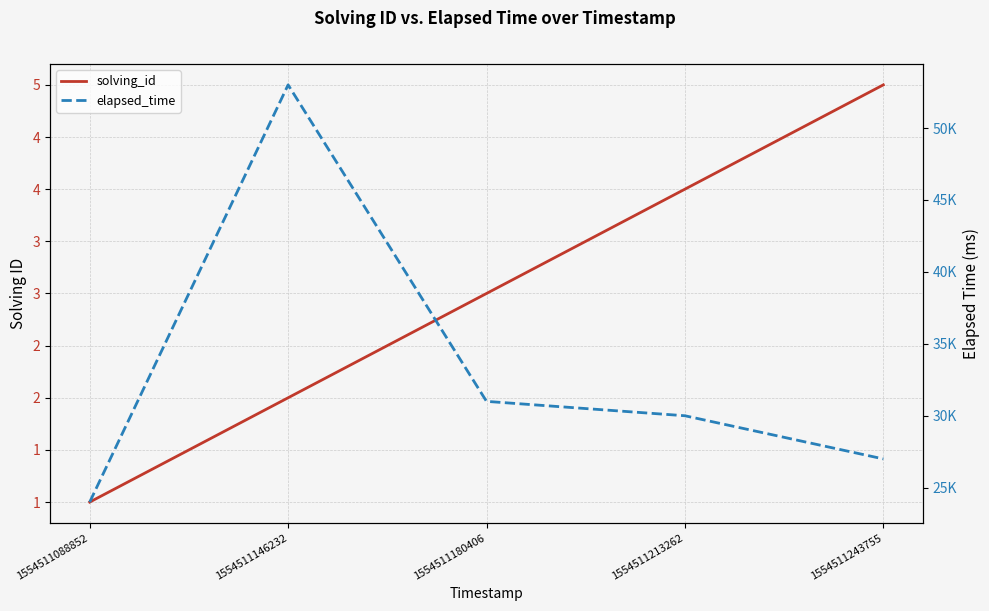

What is the value of the elapsed_time point at the 4th from the left?

30000